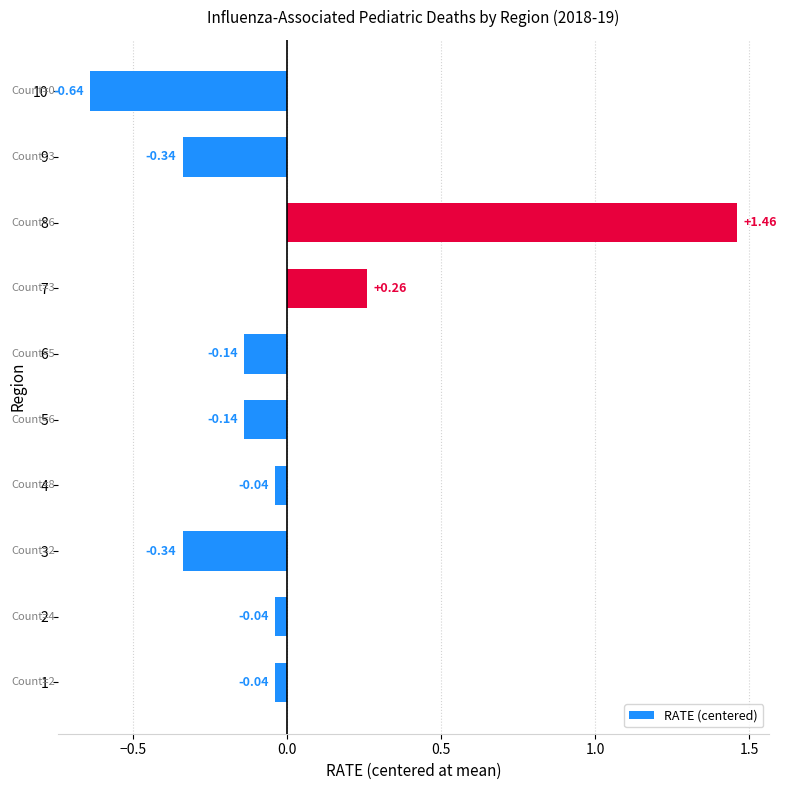

Is it true that the value at 7 is 2.6?

False